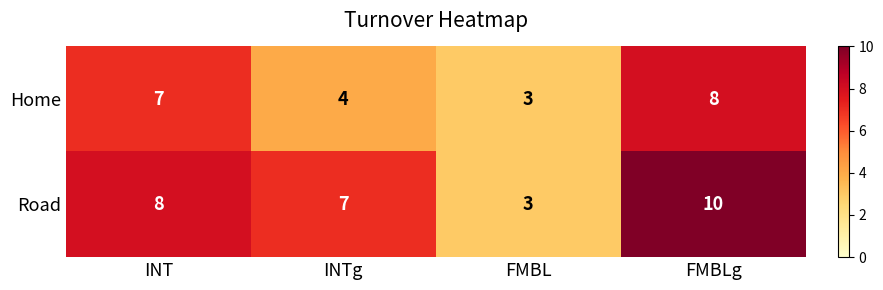

The Home series shows 7 at INT. True or false?

True